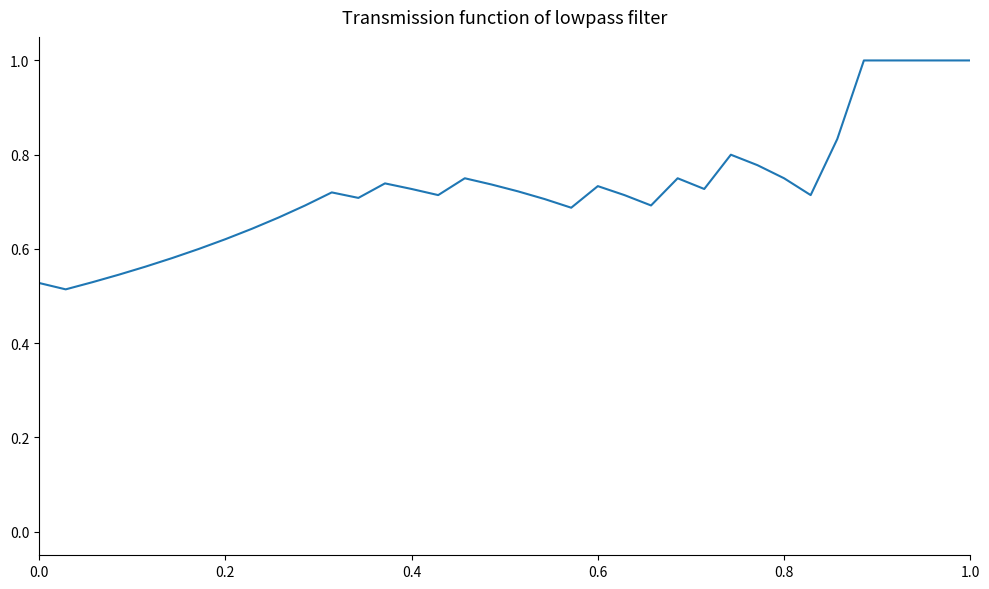

What is the greatest value displayed?

1.0